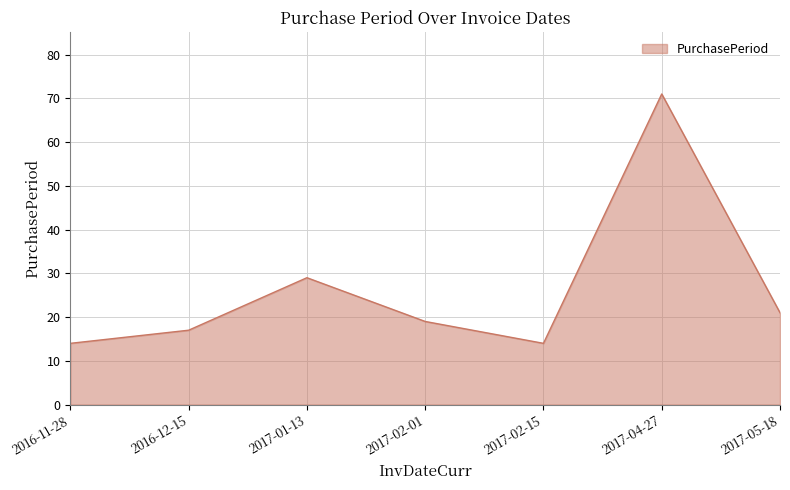

Count the number of data series in this chart.

1